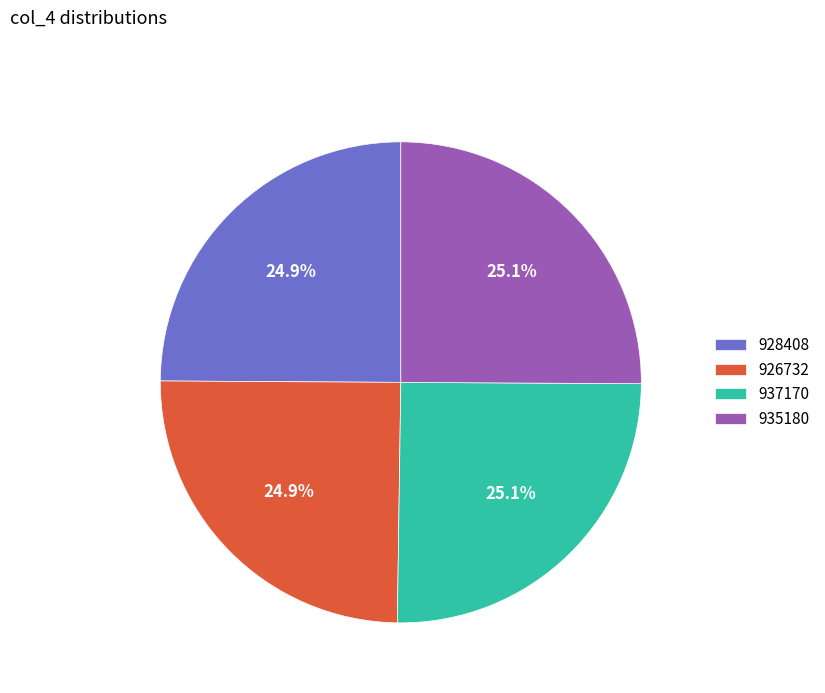

Does any single category account for the majority?

No